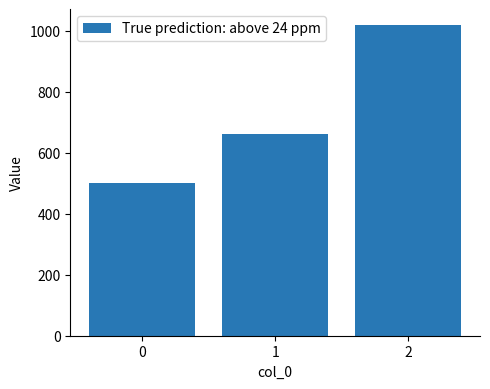

True or false: the data shows 660 at 1.

True